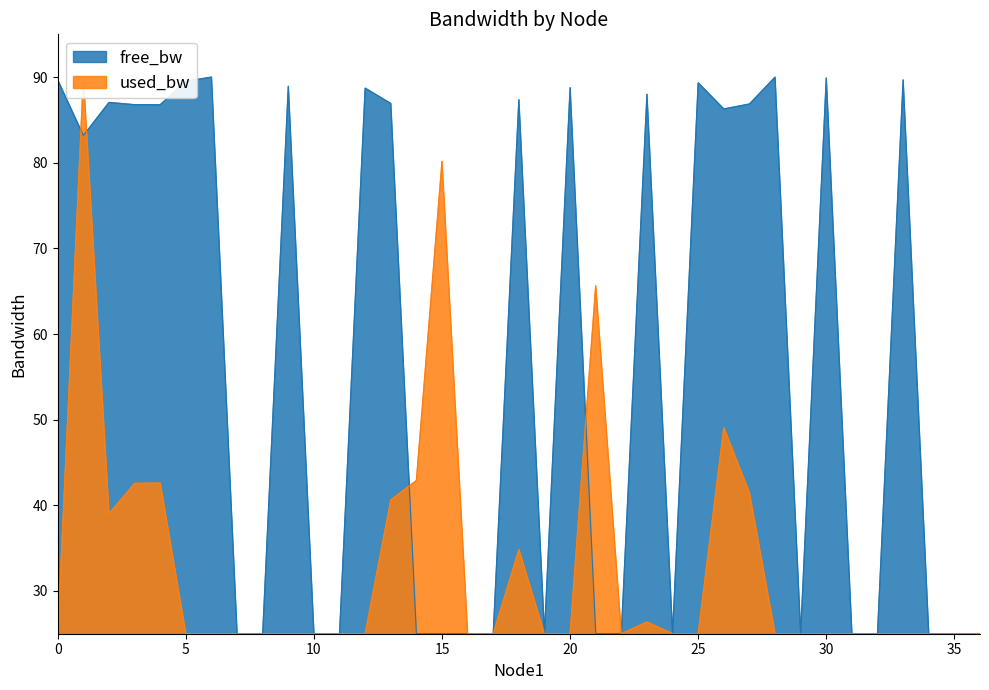

How many values exceed 83?

19